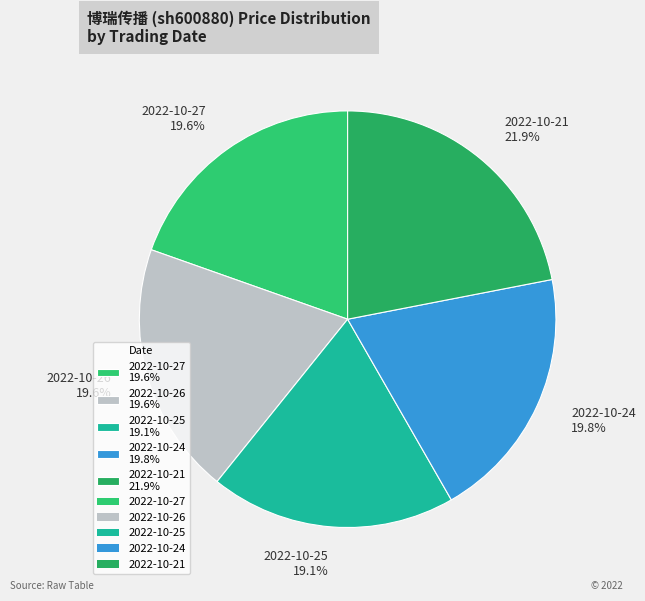

Is the sum of 2022-10-24 19.8% and 2022-10-25 19.1% greater than half?

No